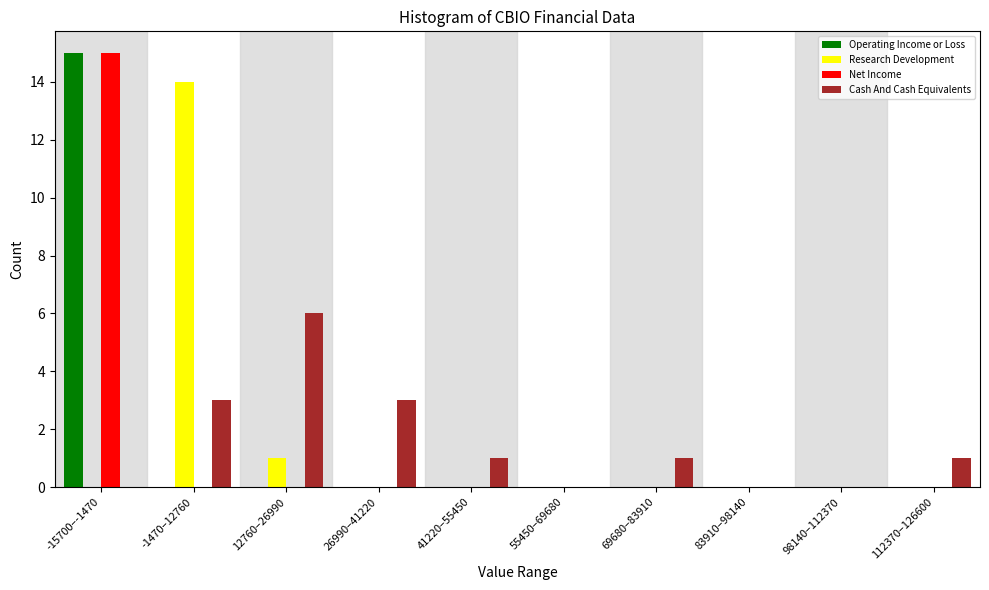

Is the value of Operating Income or Loss at -15700–-1470 greater than the value of Net Income at 98140–112370?

Yes